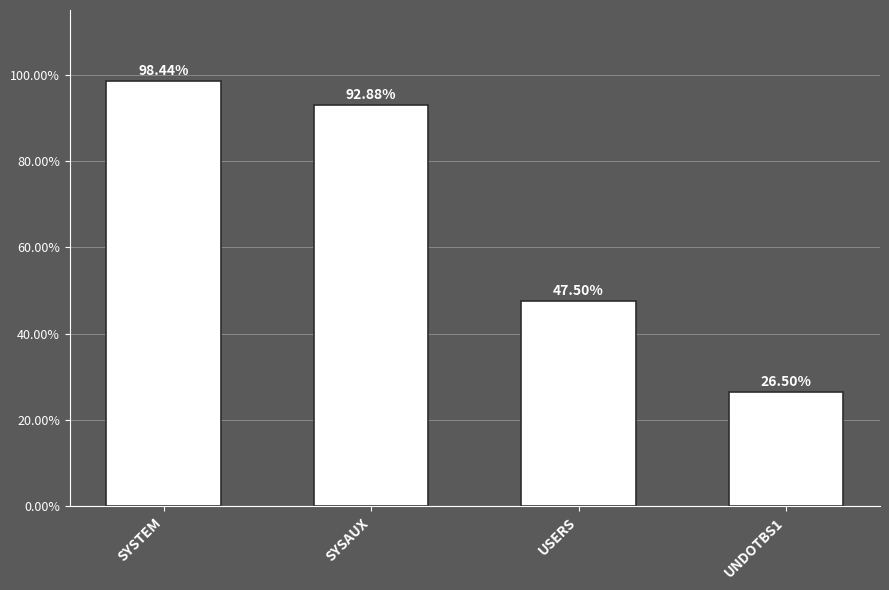

Is it true that the value at SYSTEM is 154.0?

False